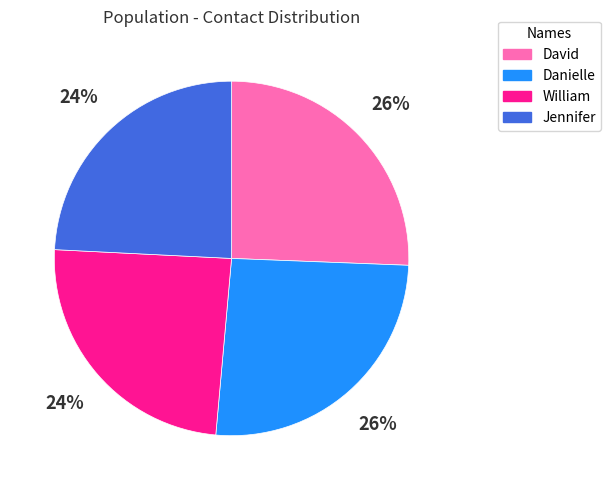

How many slices are in this pie chart?

4